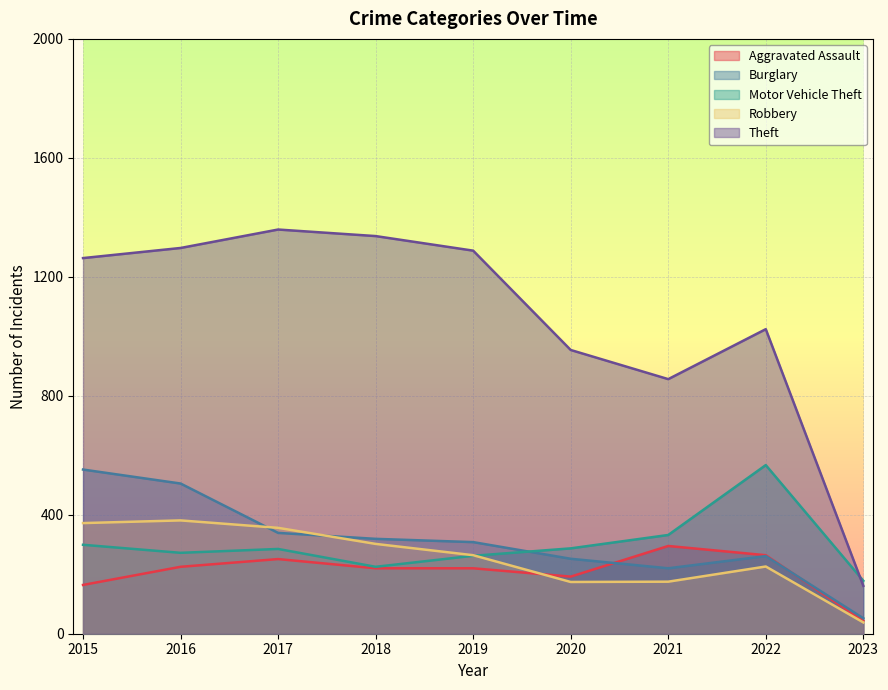

True or false: Burglary has more than 2 interior local peaks.

False